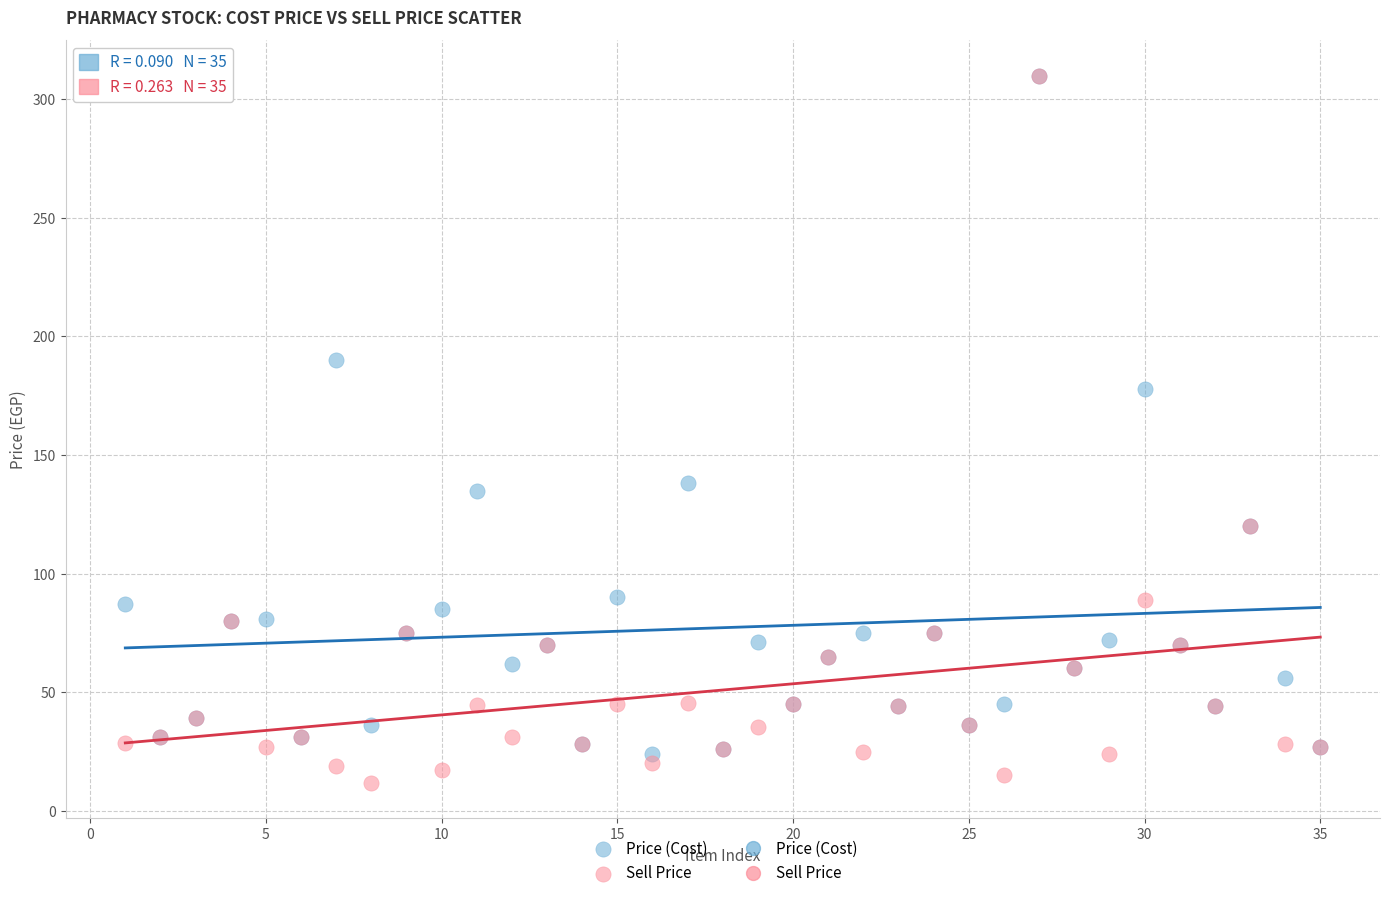

In the Sell Price series, what Y value is closest to 160?

120.0